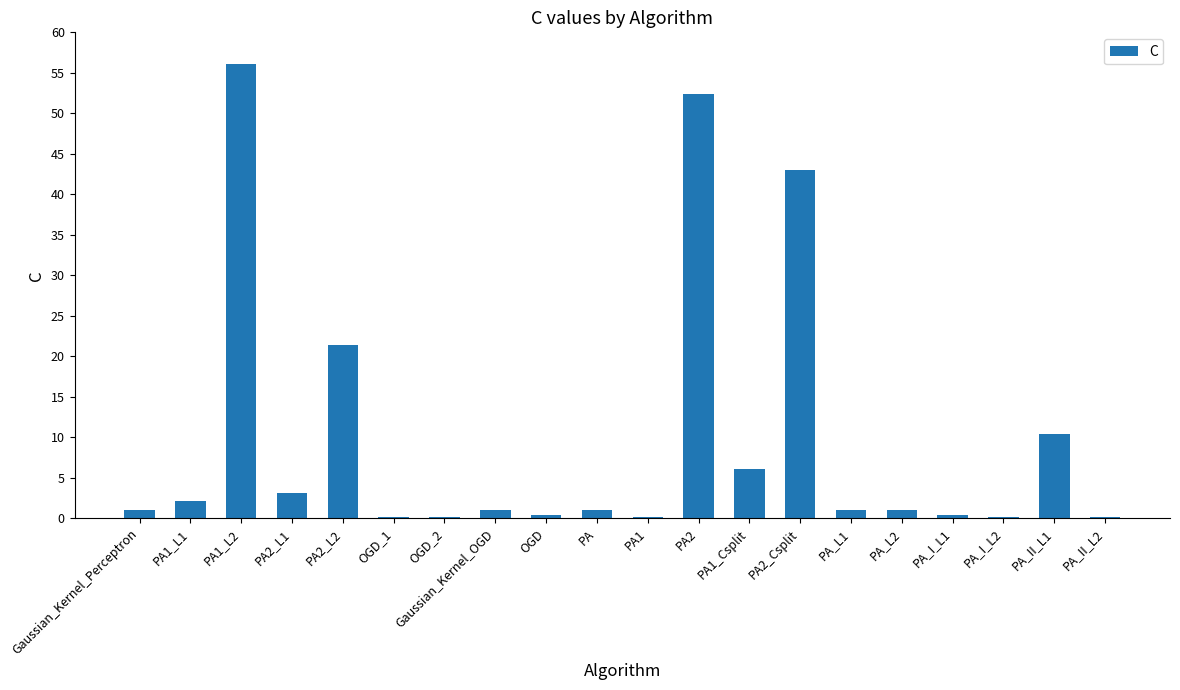

Does the chart contain stacked bars?

No